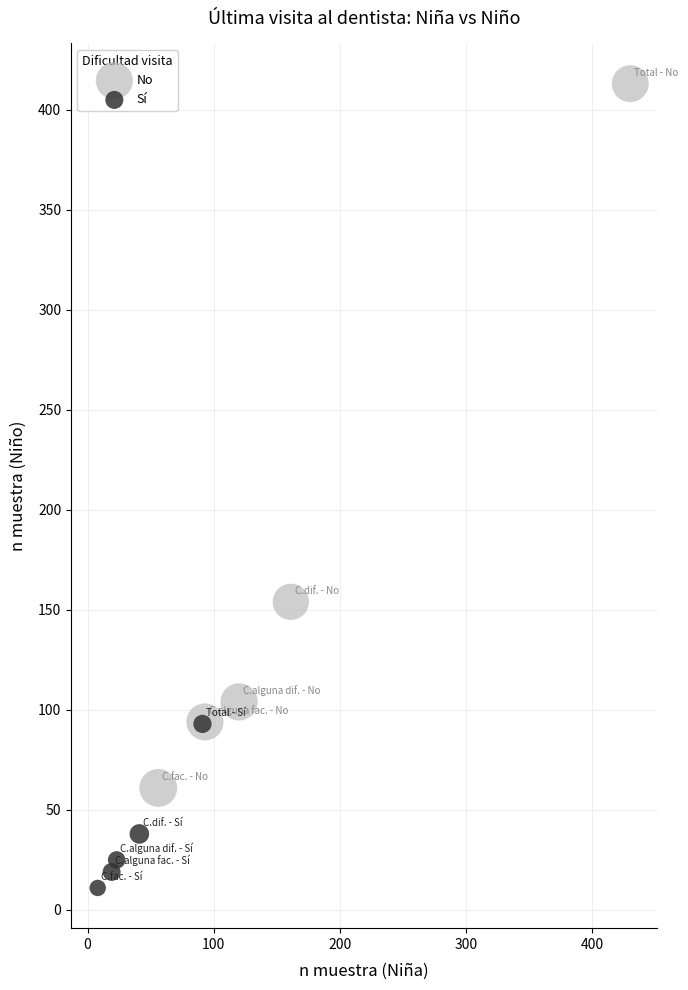

Which series contains the highest Y value?

No